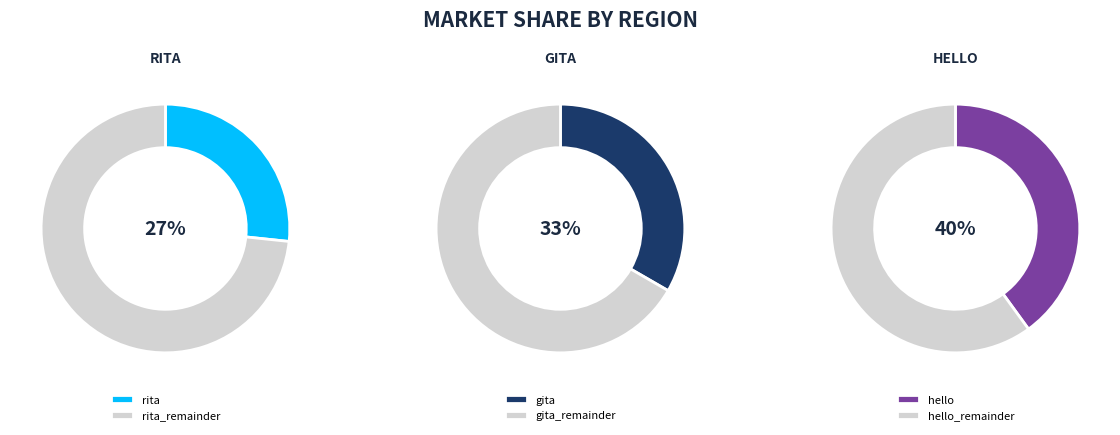

What is the largest slice in the pie chart?

hello